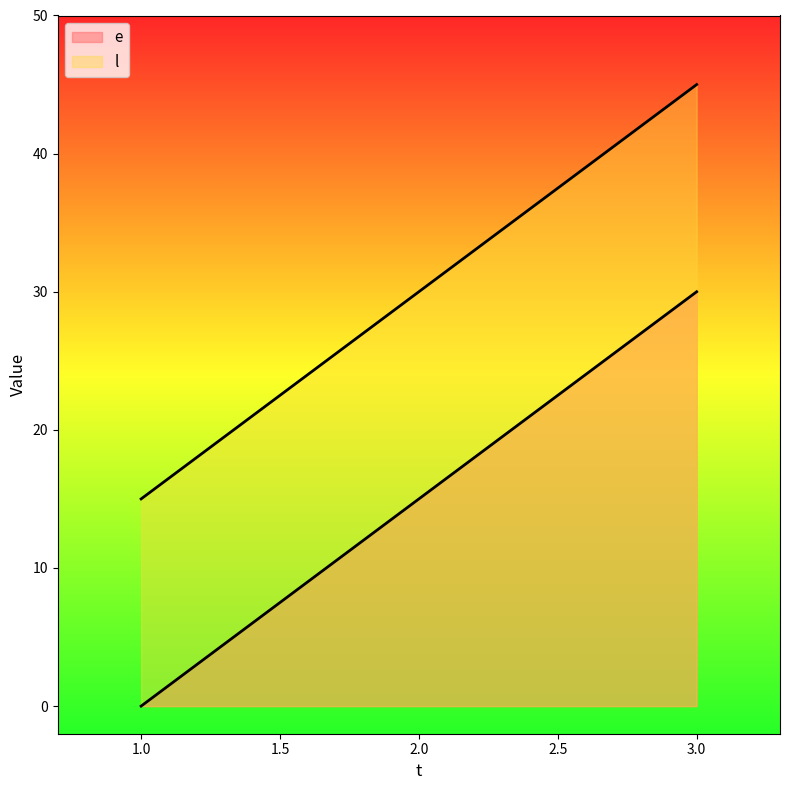

At which category is the sum across all series the highest?

3